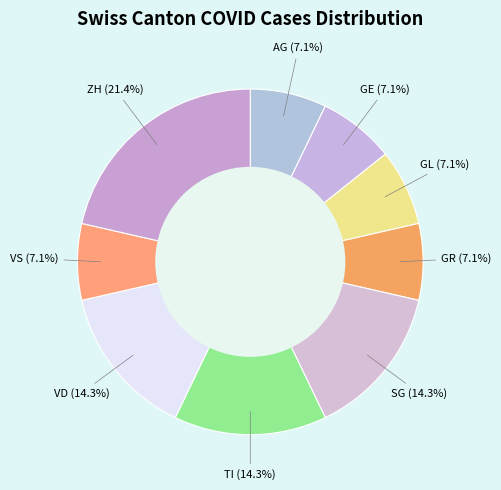

Does VD represent more than half of the total?

No